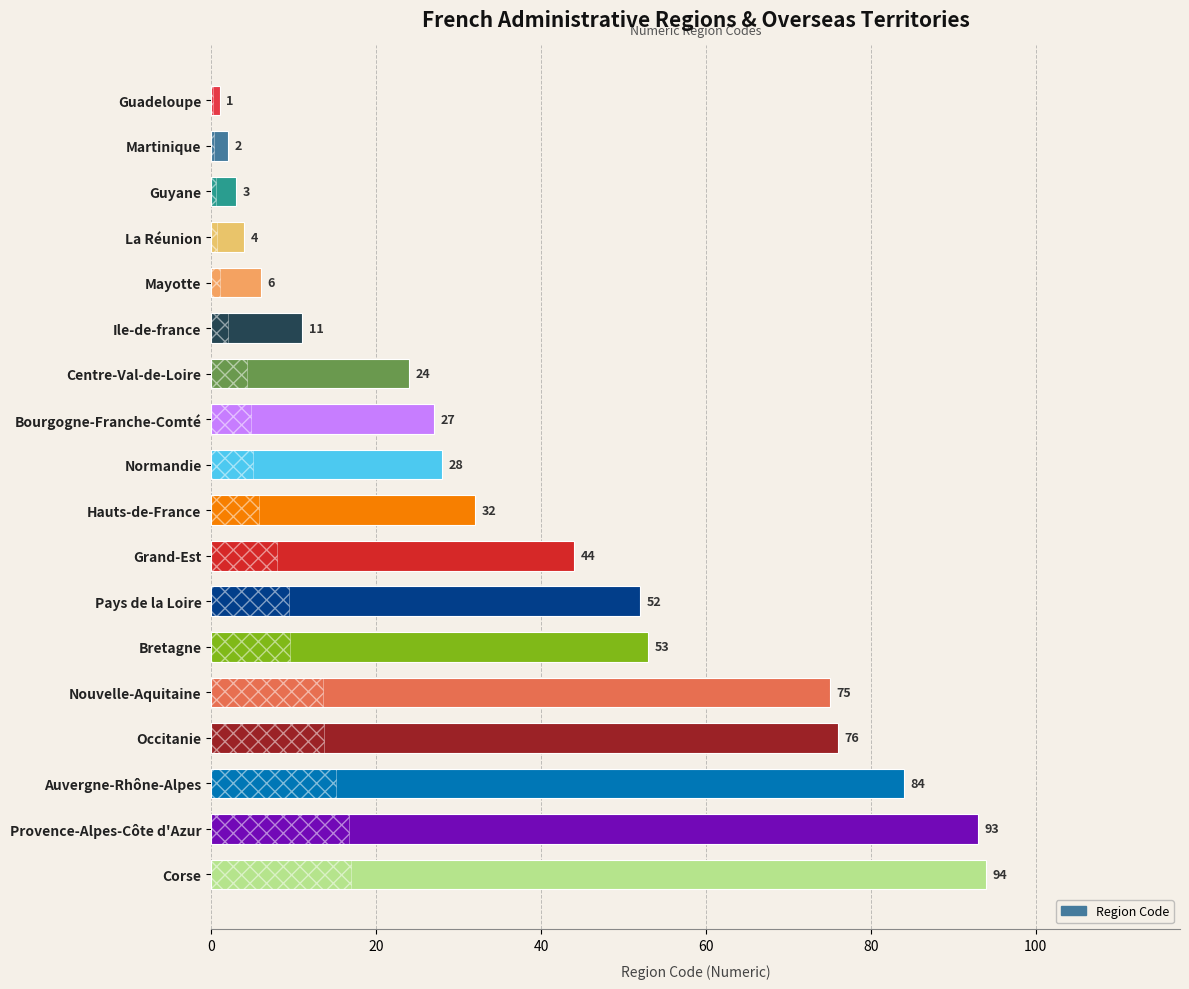

What is the value of the 14th bar from the top?

75